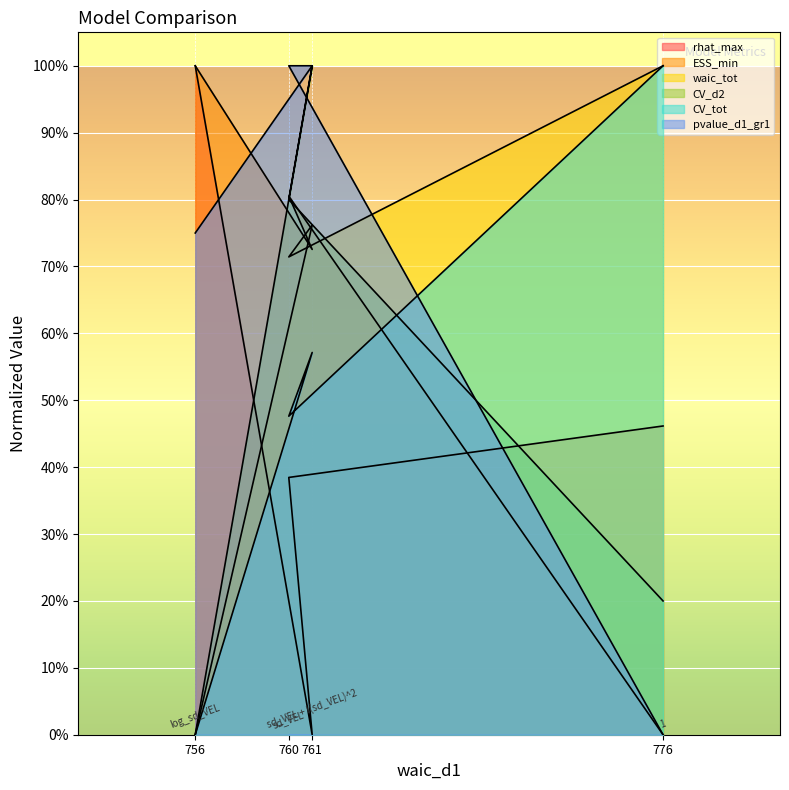

What is the label of the 3rd point from the right?

760